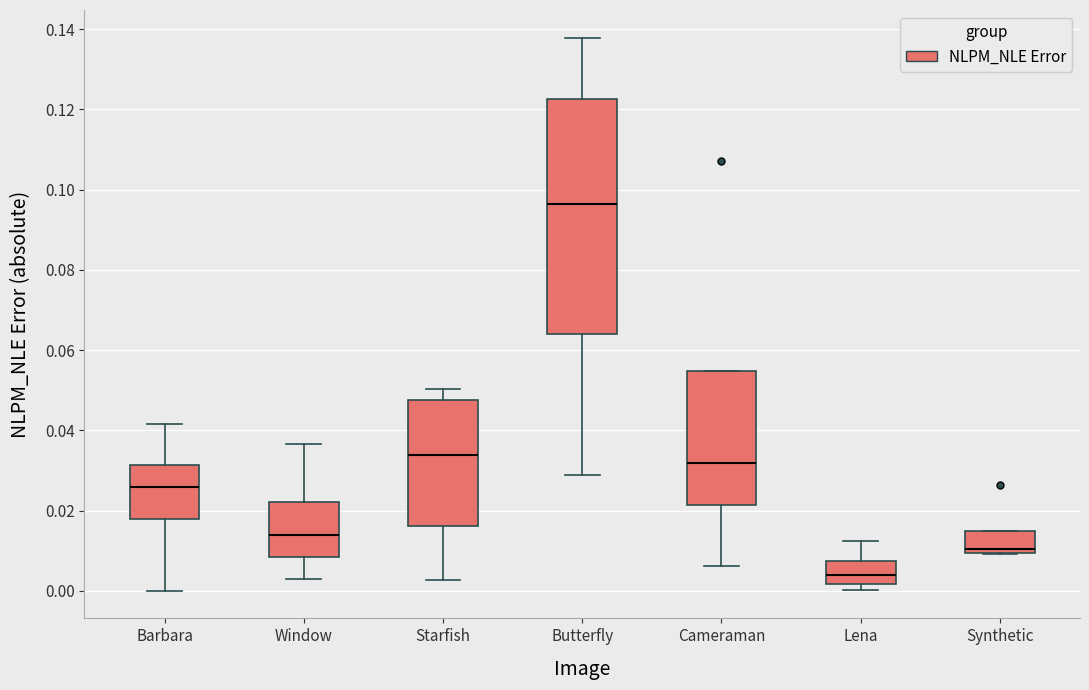

Reading left to right, read every box against the y-axis: the position of its median line, the range the box covers, and the ends of its whiskers. The values are not printed on the chart, so give them approximately, as read against the axis.

Barbara: median 0.026, box 0.018 to 0.032, whiskers 0.000 to 0.042
Window: median 0.014, box 0.008 to 0.022, whiskers 0.004 to 0.036
Starfish: median 0.034, box 0.016 to 0.048, whiskers 0.002 to 0.050
Butterfly: median 0.096, box 0.064 to 0.122, whiskers 0.028 to 0.138
Cameraman: median 0.032, box 0.022 to 0.054, whiskers 0.006 to 0.054
Lena: median 0.004, box 0.002 to 0.008, whiskers 0.000 to 0.012
Synthetic: median 0.010 (just above the box's lower edge), box 0.010 to 0.014, whiskers 0.010 to 0.014